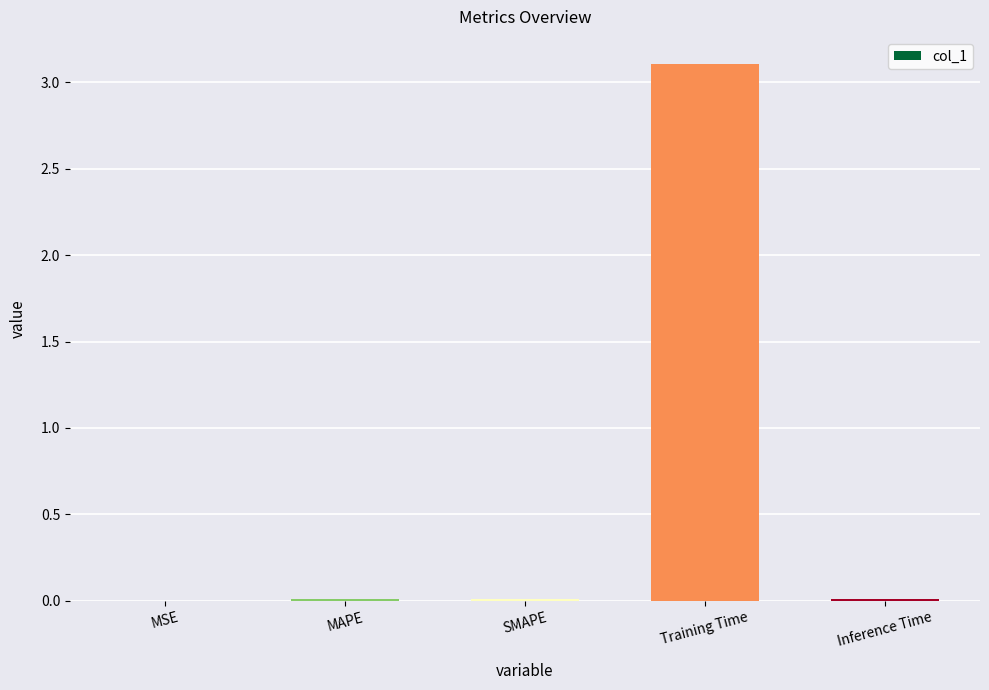

The value at MSE is 0.0. True or false?

True